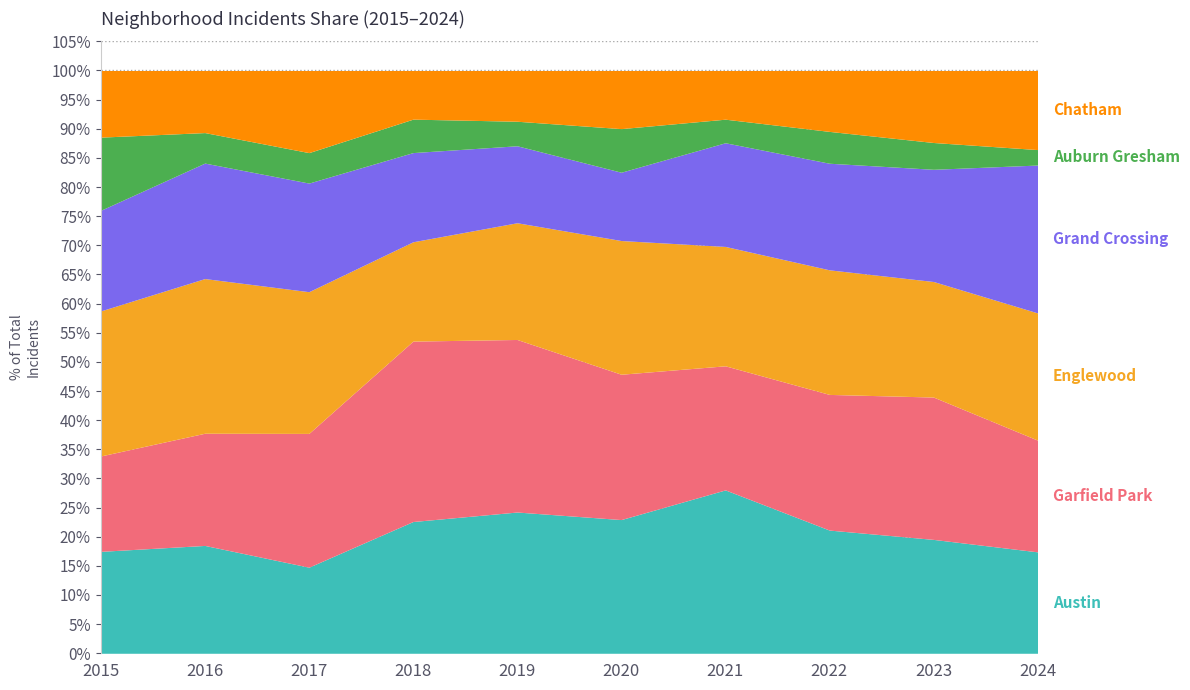

Does the chart display data point markers on the line(s)?

No